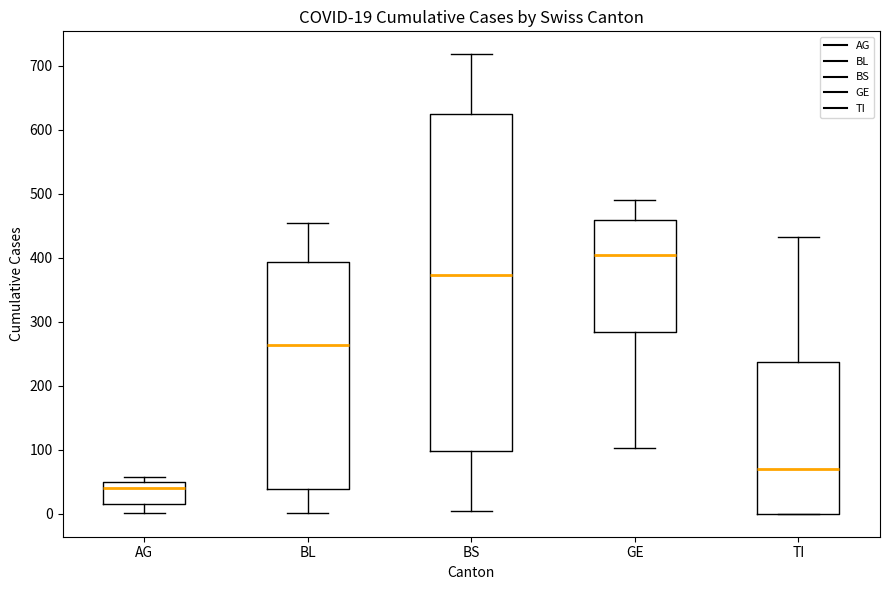

Which box is the tallest, from its lower edge to its upper edge?

BS